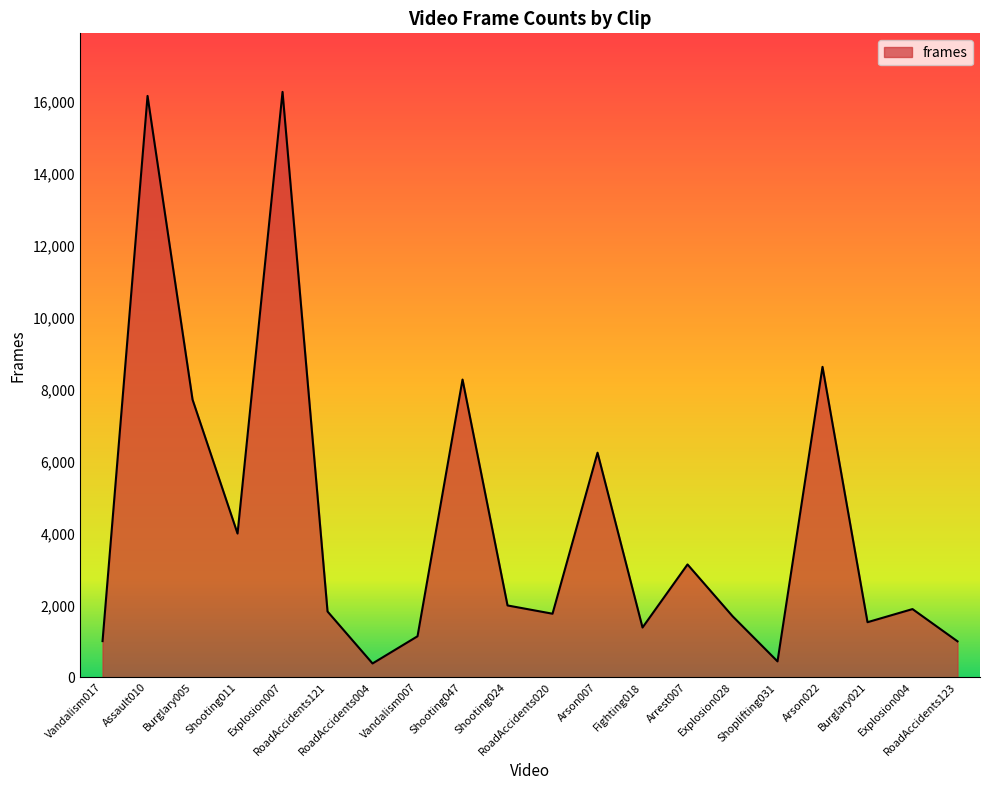

Approximately how many times larger is the value at Vandalism007 compared to Shoplifting031?

2.6